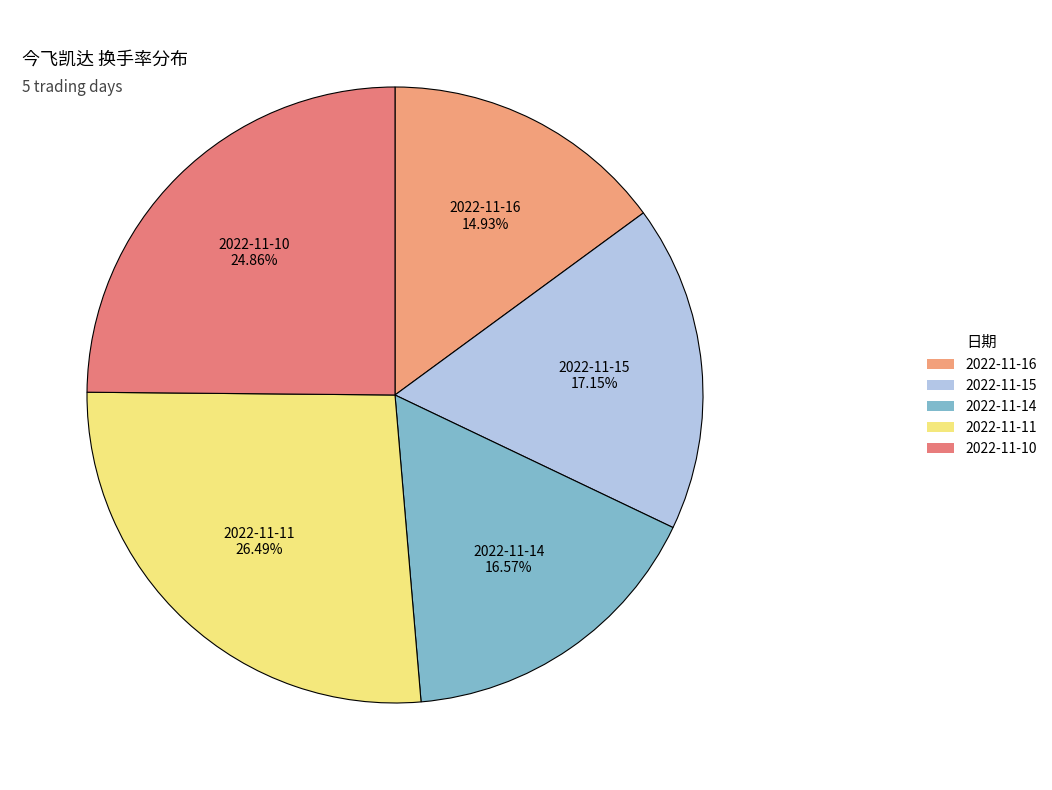

How many segments does this pie chart have?

5